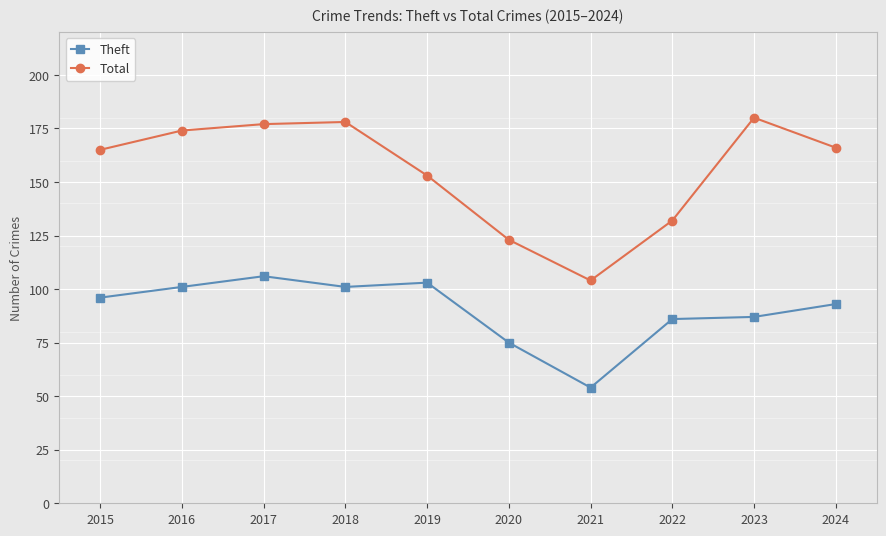

Reading left to right, extract all data points from this chart.

Theft: 96	101	106	101	103	75	54	86	87	93
Total: 165	174	177	178	153	123	104	132	180	166